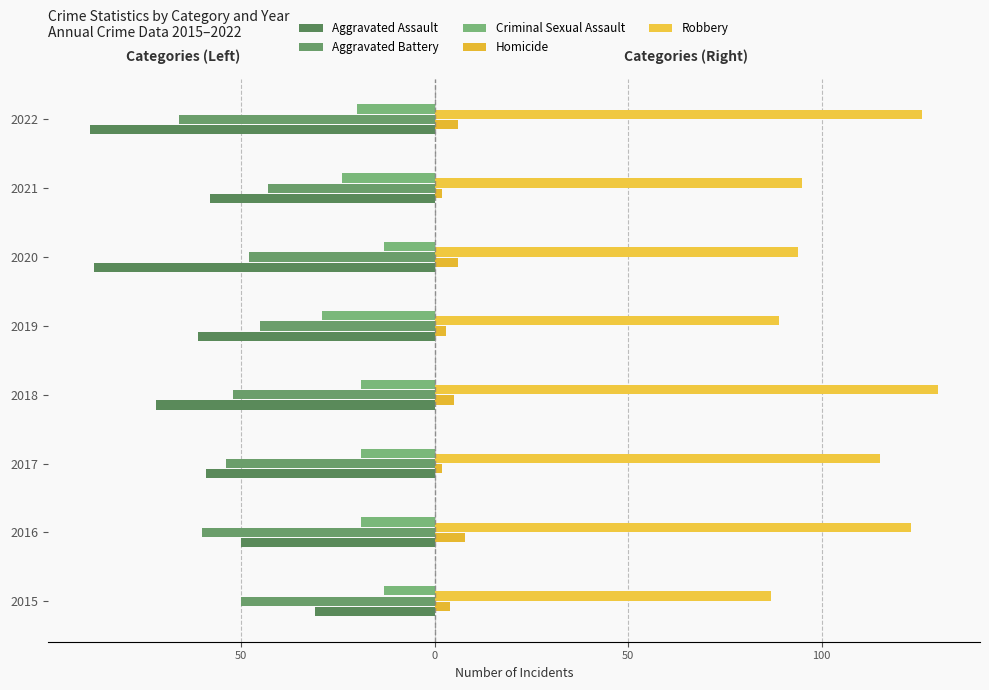

Does the chart contain any negative values?

Yes